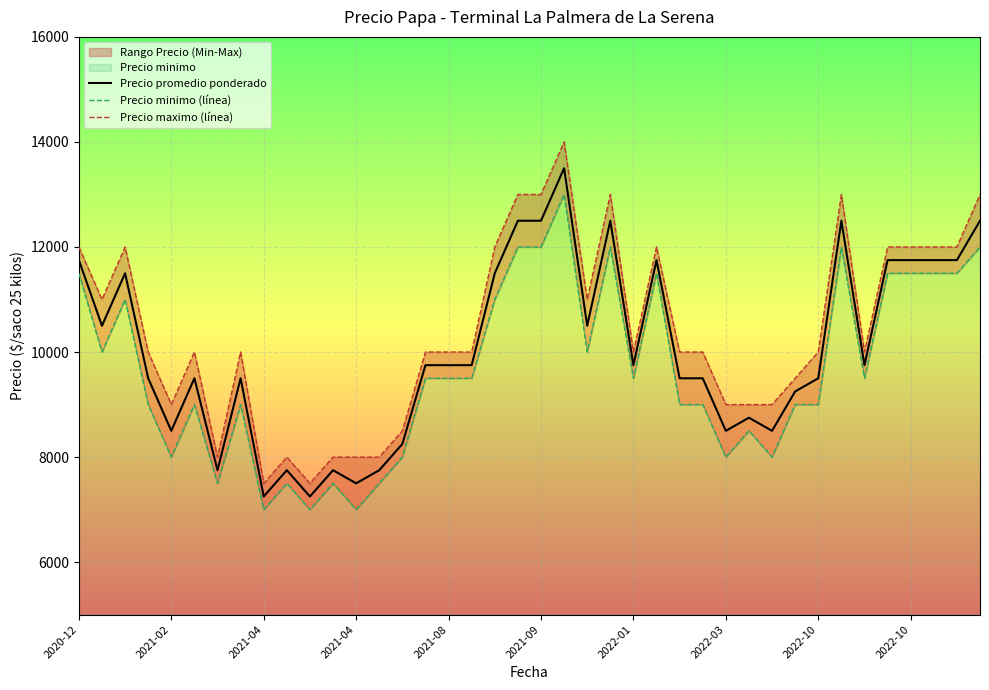

True or false: Precio maximo (línea) has a value of 13084 at 2022-10.

False